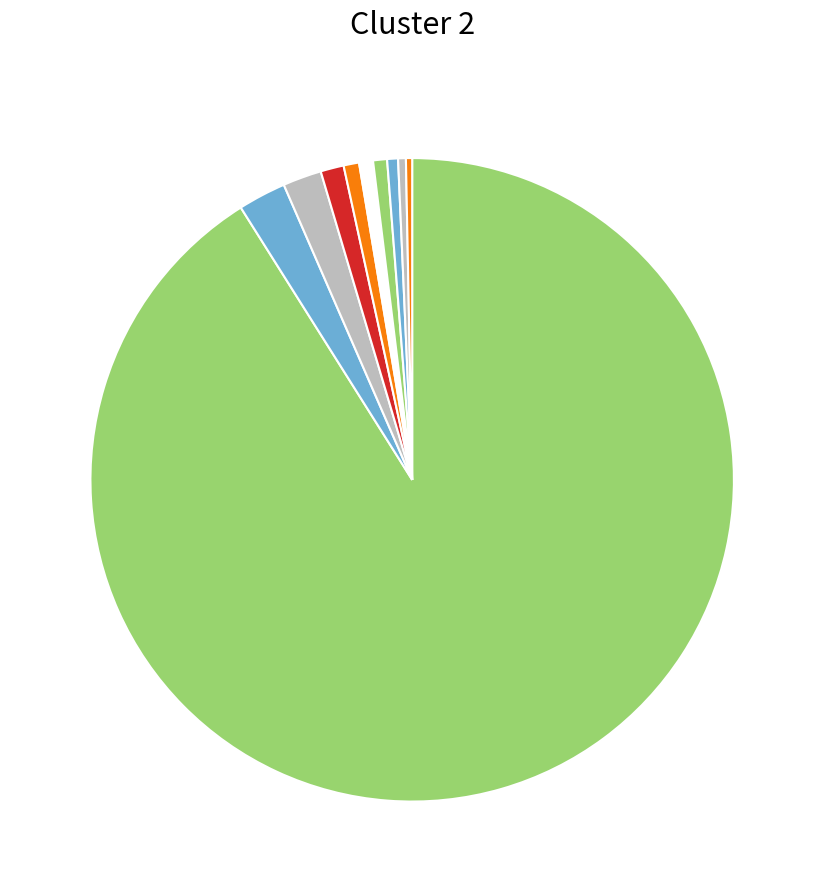

What is the smallest slice in the pie chart?

Australia